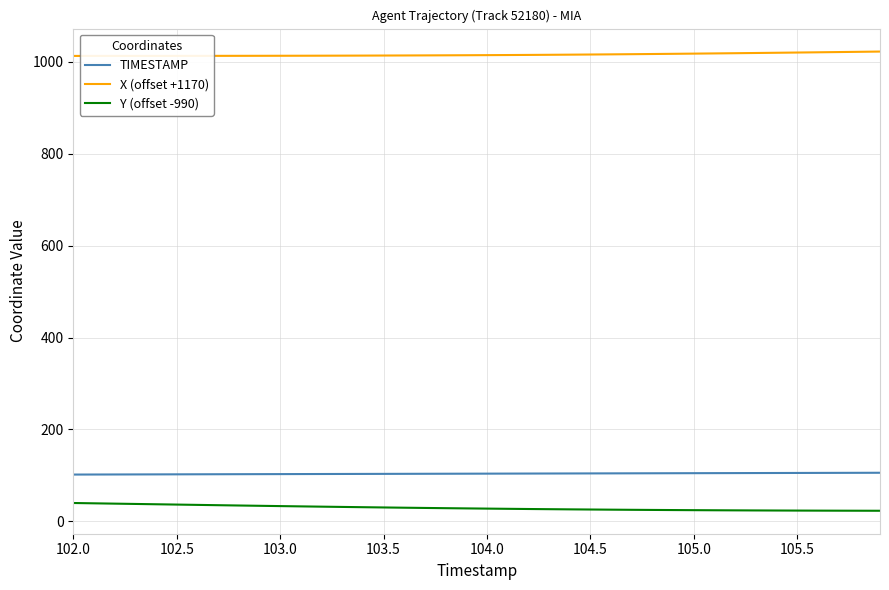

Rank the series by their maximum value, from lowest to highest.

Y (offset -990), TIMESTAMP, X (offset +1170)